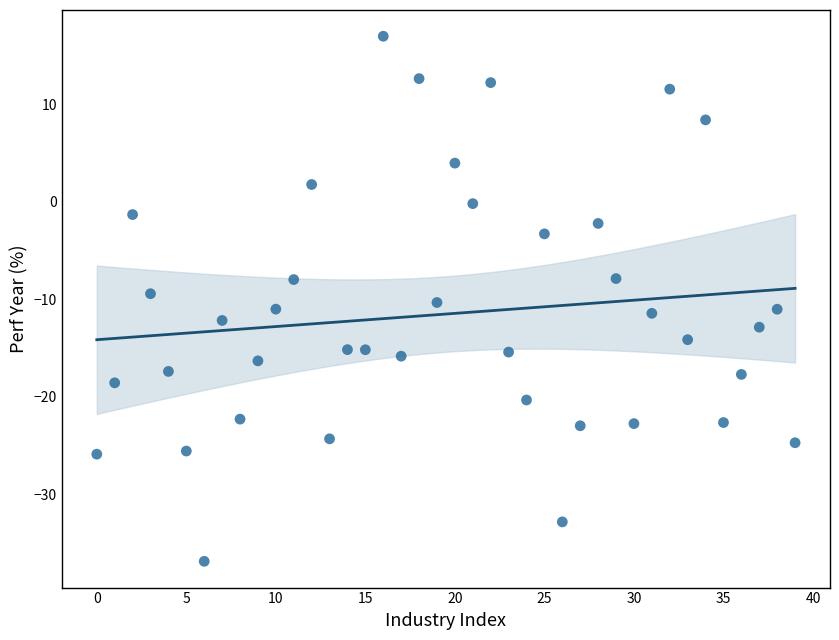

What is the range of Y values (max minus min)?

53.8